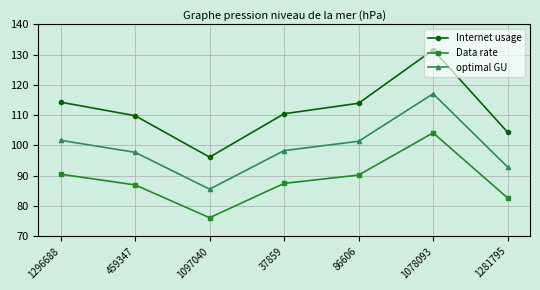

What is the sum of all Internet usage values?

780.5